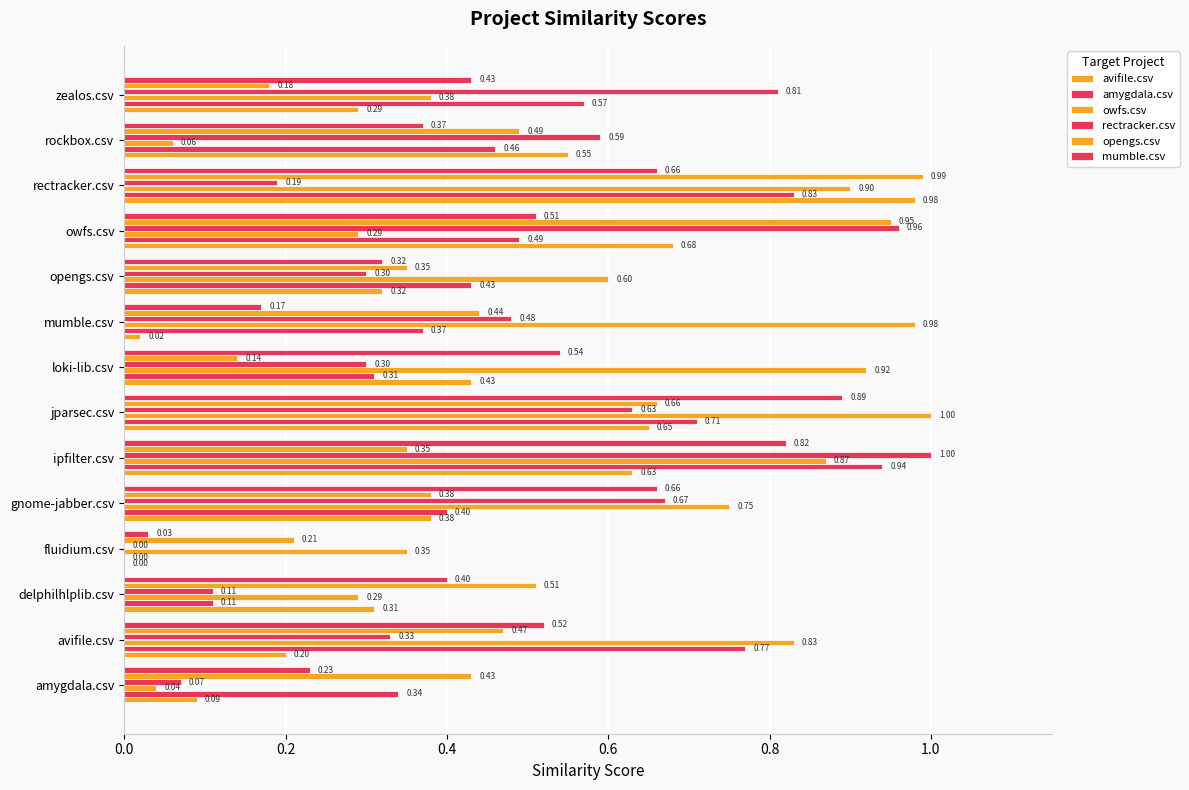

Reading left to right, extract all data points from this chart.

avifile.csv: 0.1	0.2	0.3	0.0	0.4	0.6	0.7	0.4	0.0	0.3	0.7	1.0	0.6	0.3
amygdala.csv: 0.3	0.8	0.1	0.0	0.4	0.9	0.7	0.3	0.4	0.4	0.5	0.8	0.5	0.6
owfs.csv: 0.0	0.8	0.3	0.3	0.8	0.9	1.0	0.9	1.0	0.6	0.3	0.9	0.1	0.4
rectracker.csv: 0.1	0.3	0.1	0.0	0.7	1.0	0.6	0.3	0.5	0.3	1.0	0.2	0.6	0.8
opengs.csv: 0.4	0.5	0.5	0.2	0.4	0.3	0.7	0.1	0.4	0.3	0.9	1.0	0.5	0.2
mumble.csv: 0.2	0.5	0.4	0.0	0.7	0.8	0.9	0.5	0.2	0.3	0.5	0.7	0.4	0.4